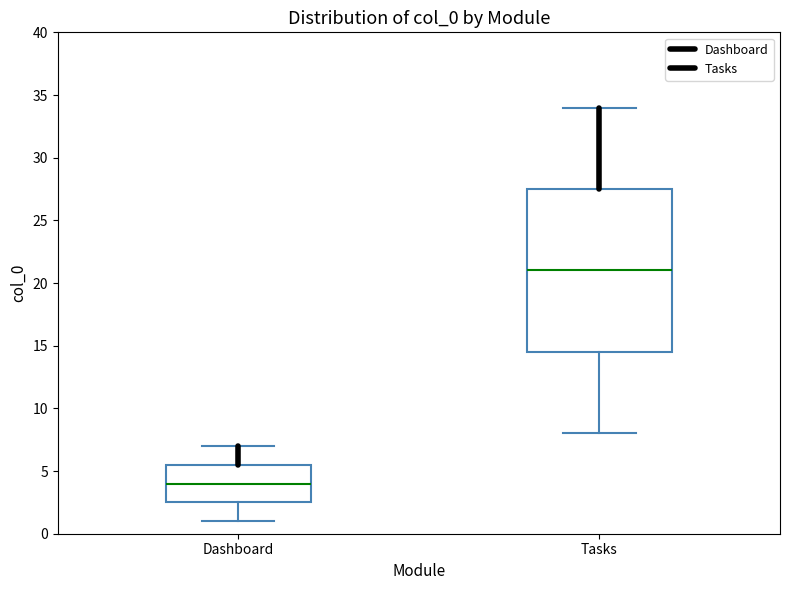

Which box's median line is the highest?

Tasks